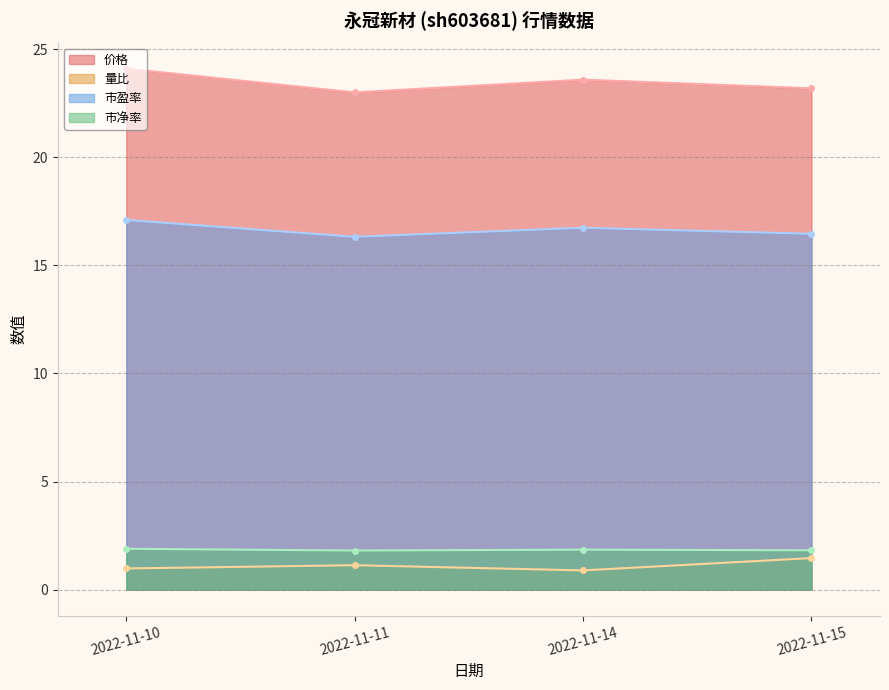

At which category is the sum across all series the highest?

2022-11-10